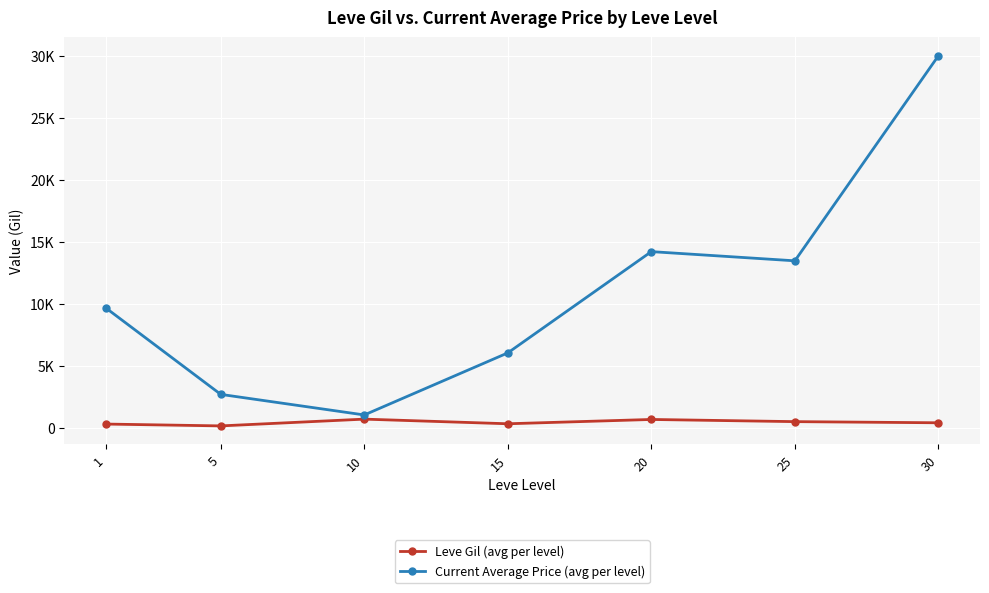

Reading right to left, extract all data points from this chart.

Leve Gil (avg per level): 452.5	545.0	720.0	373.3	746.7	201.7	349.8
Current Average Price (avg per level): 29998.8	13492.5	14232.8	6080.5	1083.2	2738.8	9689.7